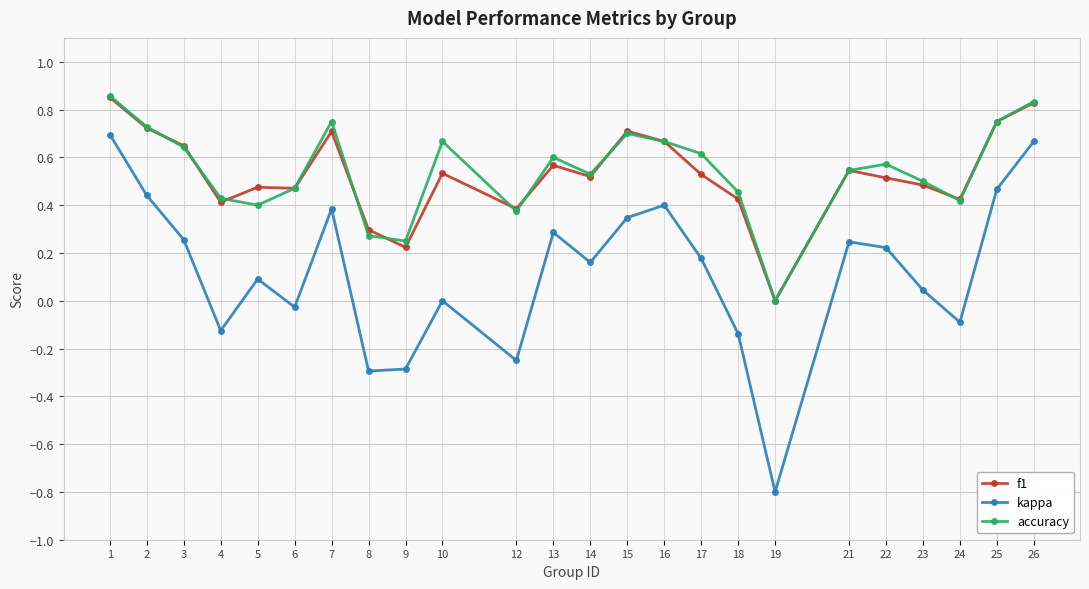

The f1 series shows 0.5 at 23. True or false?

True